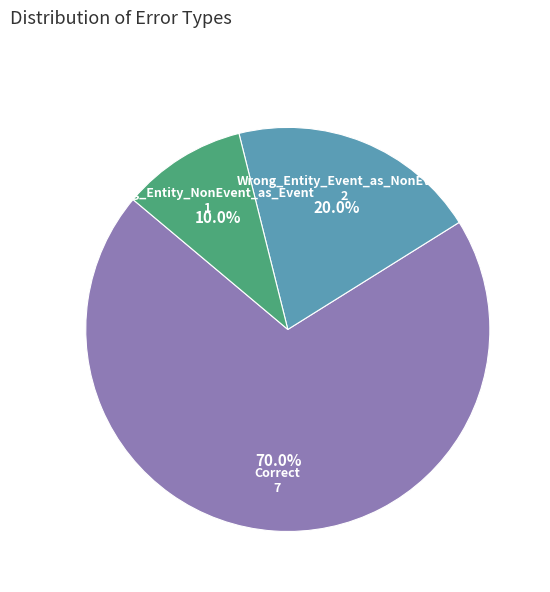

What percentage is the Wrong_Entity_NonEvent_as_Event slice, to the nearest percent?

10%